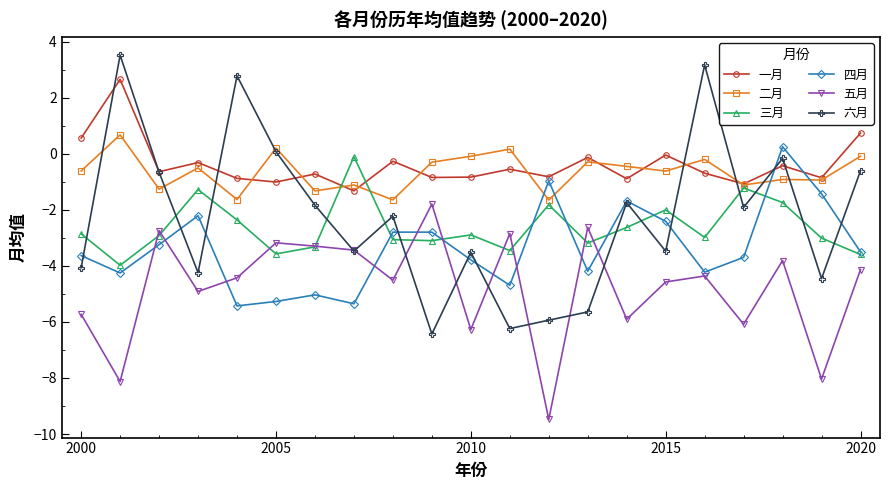

True or false: 五月 and 三月 intersect in this chart.

True